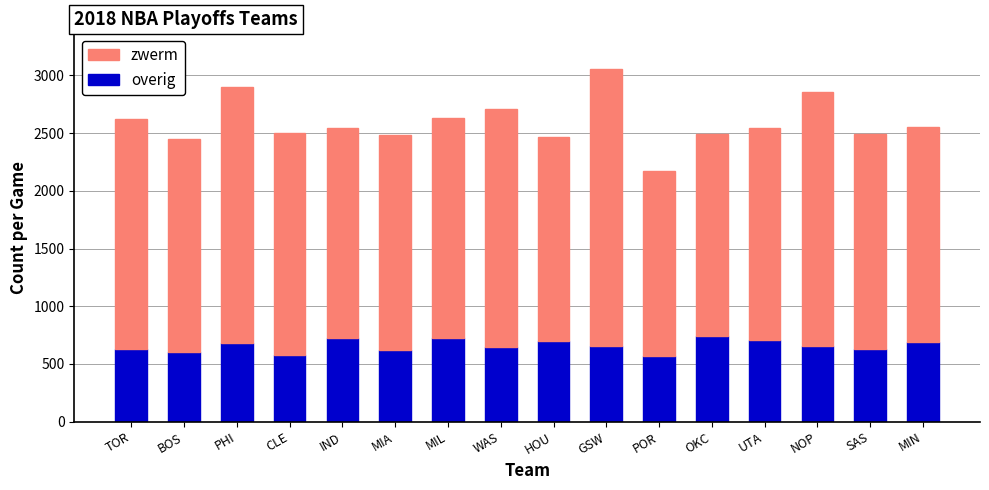

What is the maximum value for overig?

743